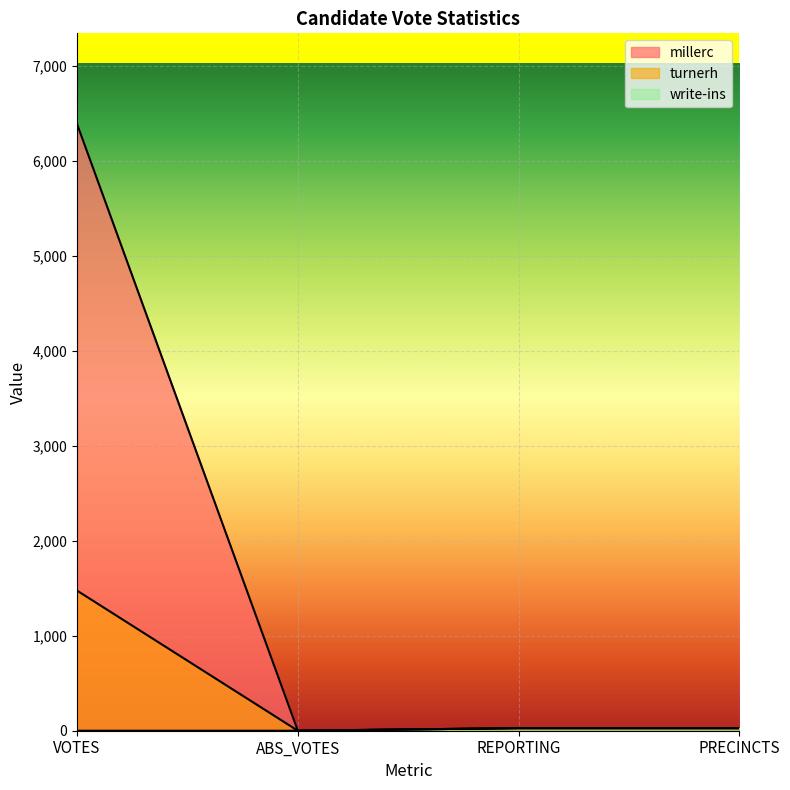

How many lines are shown in the chart?

3